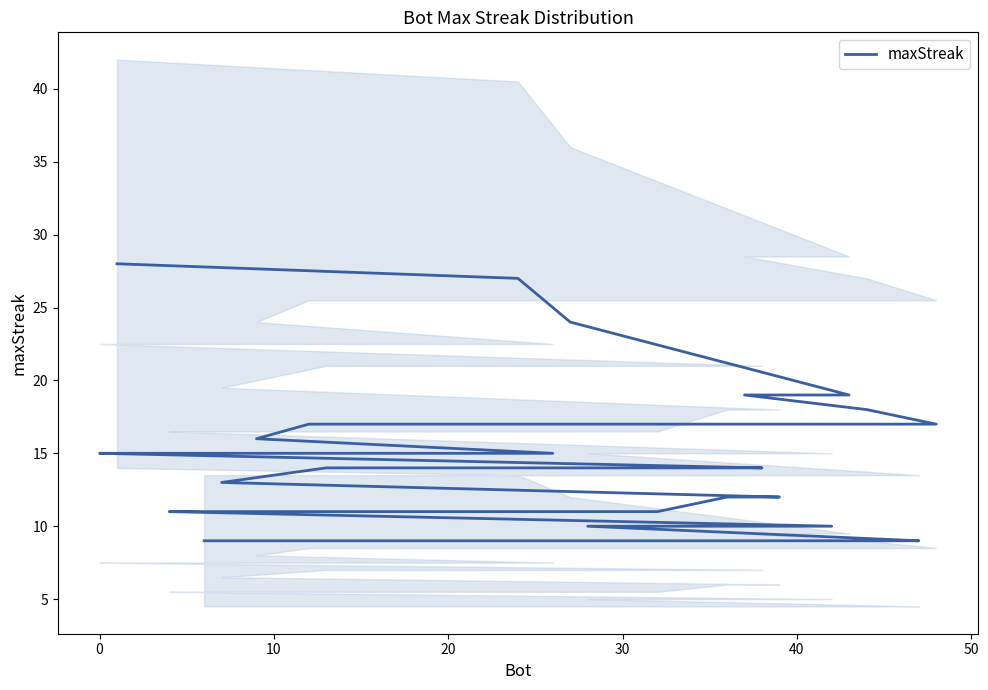

True or false: the data shows 20 at 23.

False